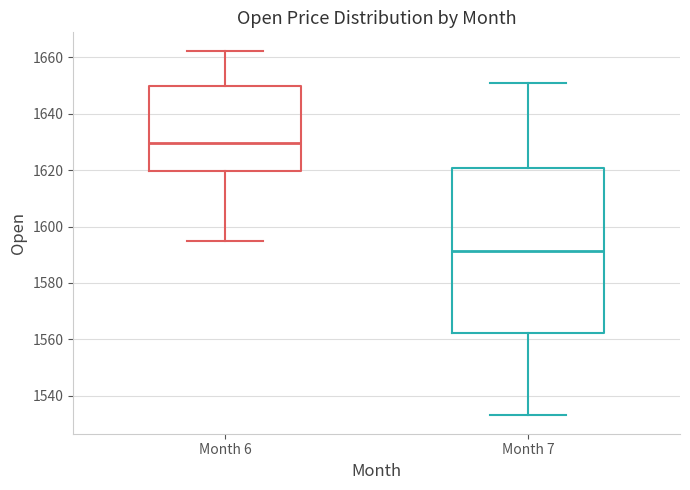

Reading left to right, transcribe this box plot: for each box, give where its median line is, the range the box spans, and where its two whiskers end, as read against the y-axis. The values are not printed on the chart, so give them approximately, as read against the axis.

Month 6: median 1630, box 1620 to 1650, whiskers 1594 to 1662
Month 7: median 1592, box 1562 to 1620, whiskers 1534 to 1652